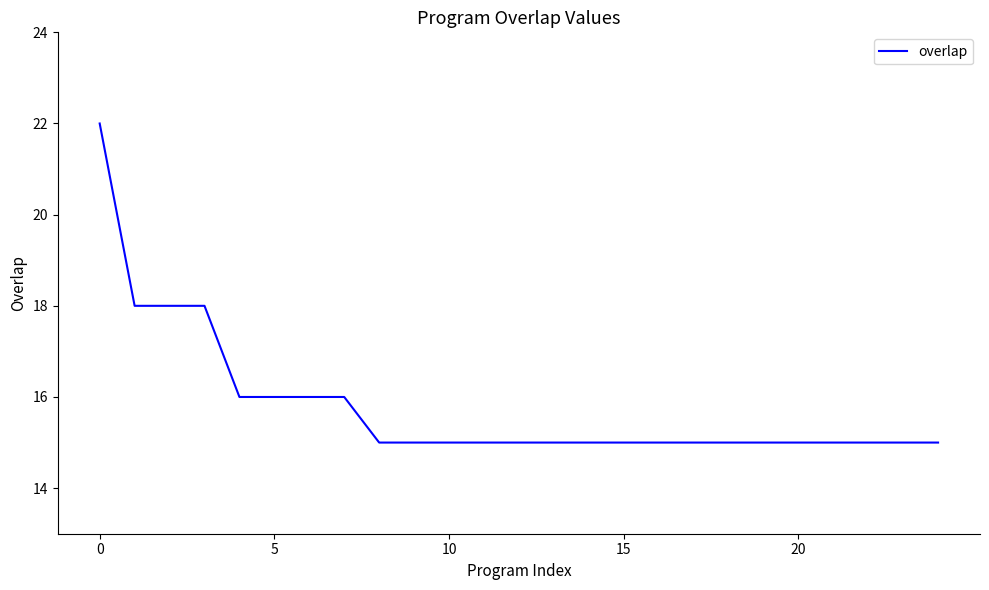

What is the difference between the maximum and minimum values?

7